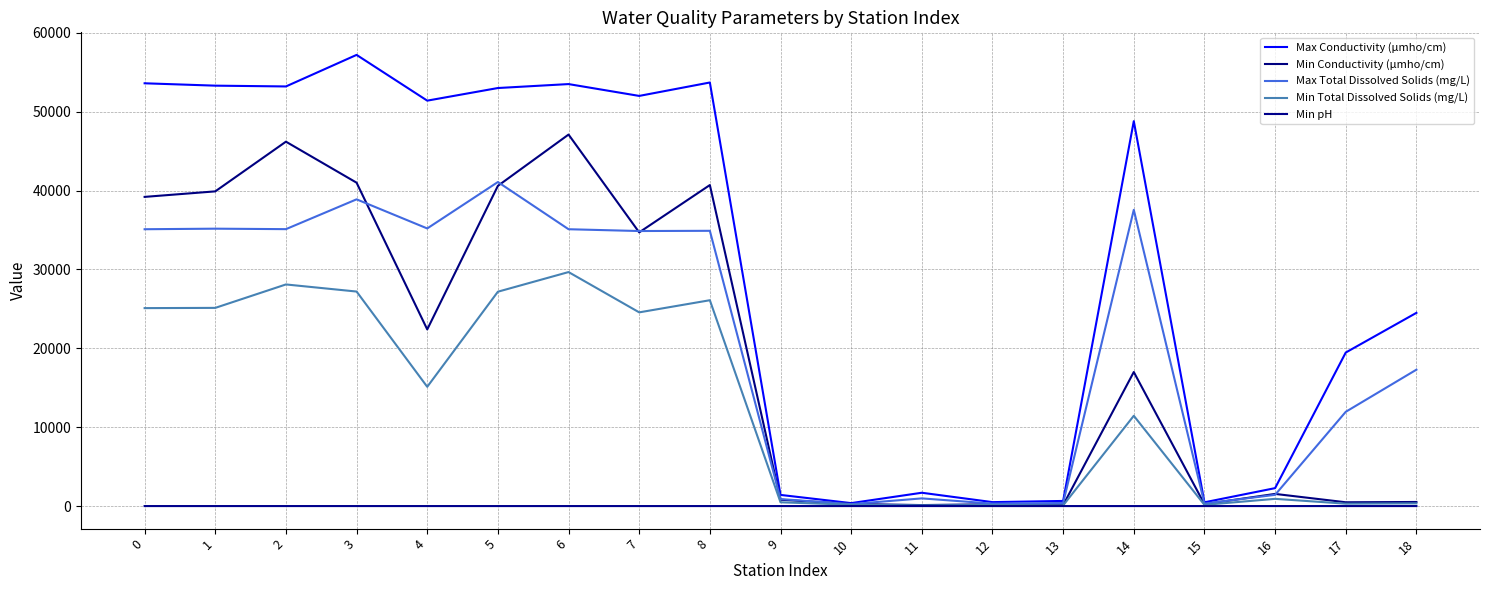

Is it true that Max Conductivity (µmho/cm) equals 53500.0 at 6?

True